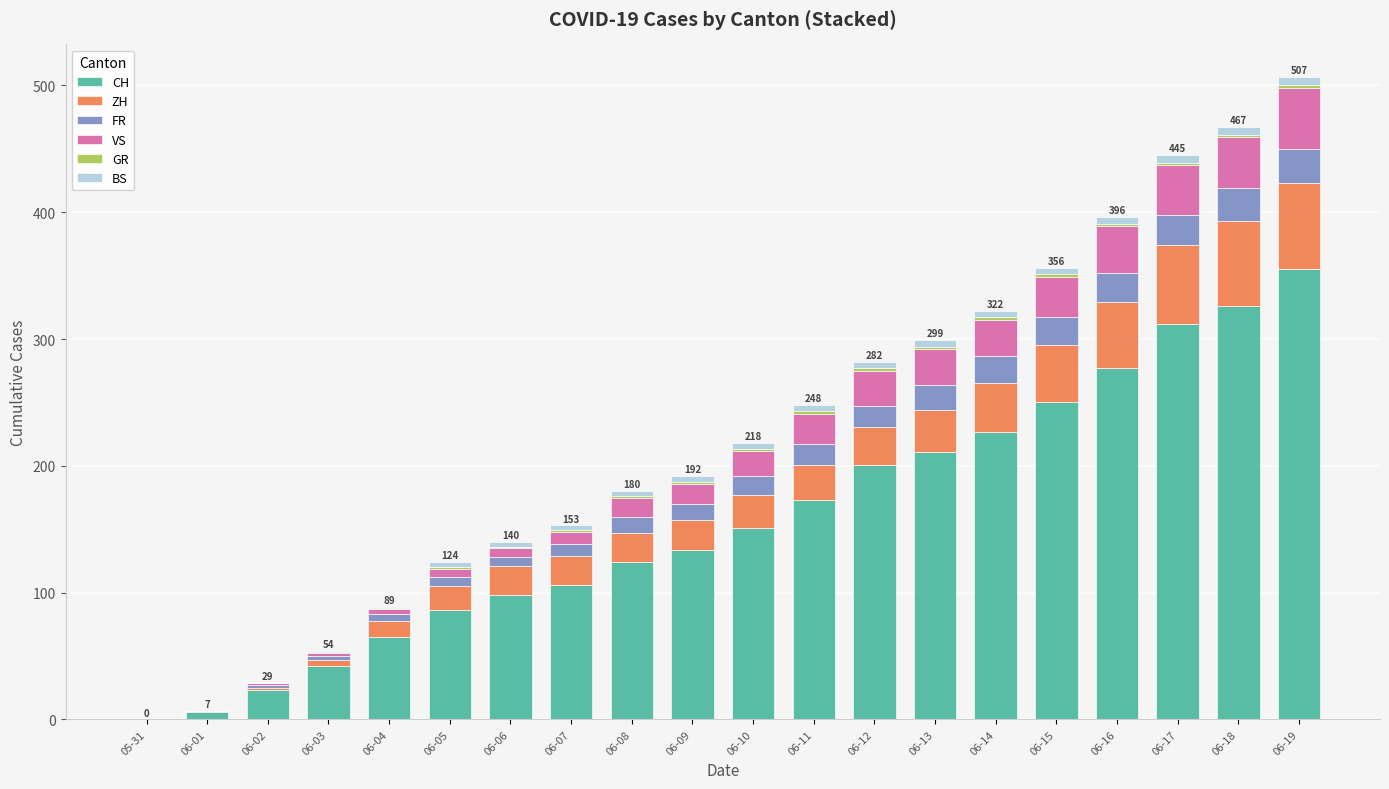

At which label does CH reach its peak?

06-19